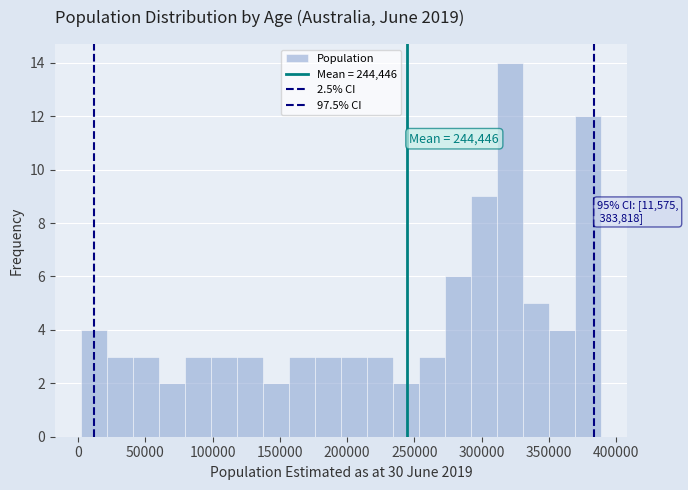

Read against the x-axis, roughly where is the centre of the tallest bar?

320000